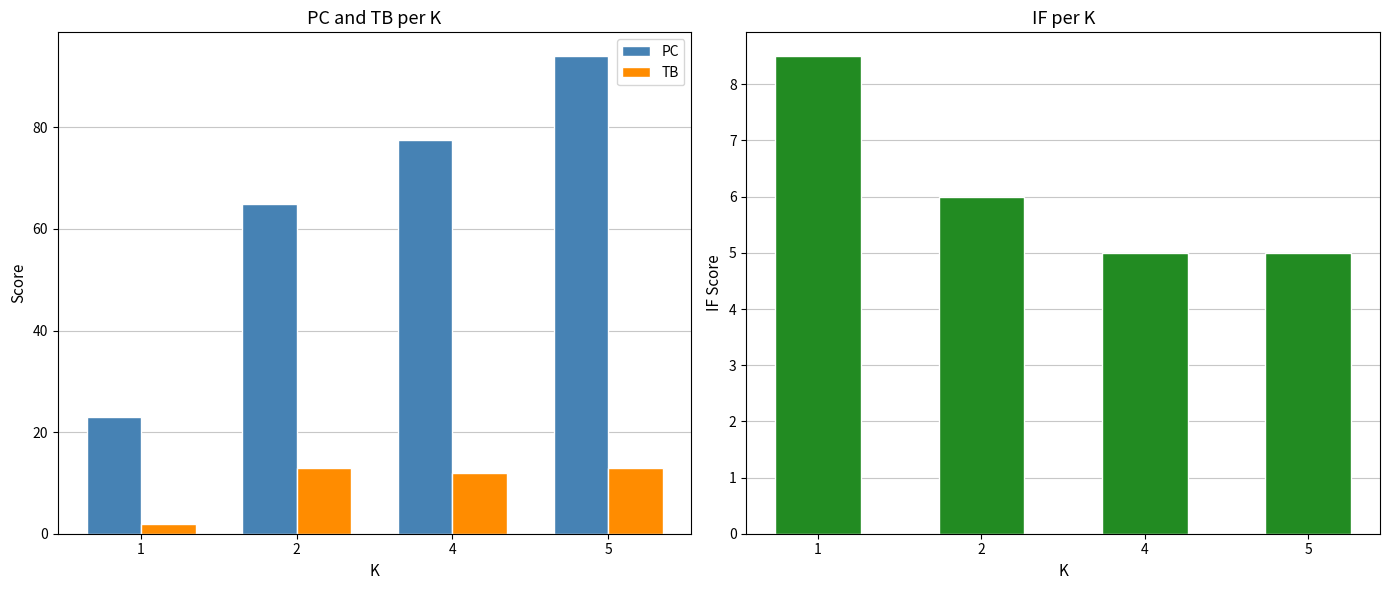

At which label does PC first exceed 77?

4